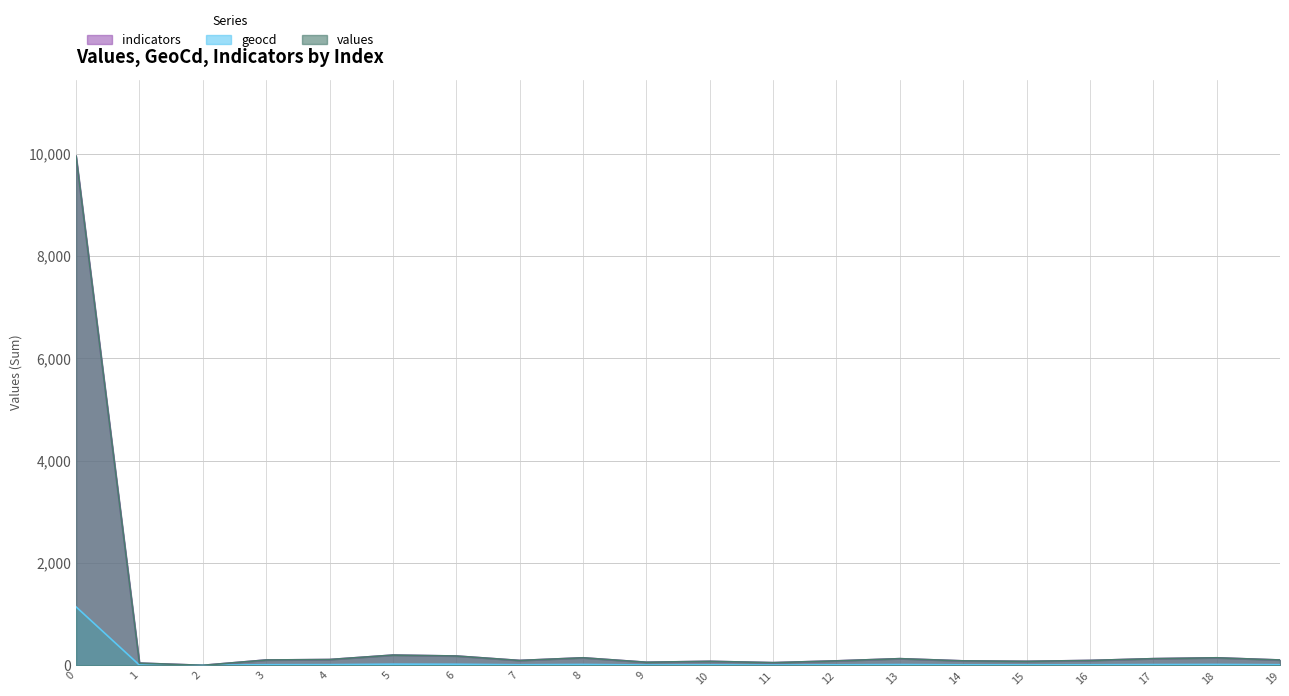

How many distinct data groups are displayed?

3